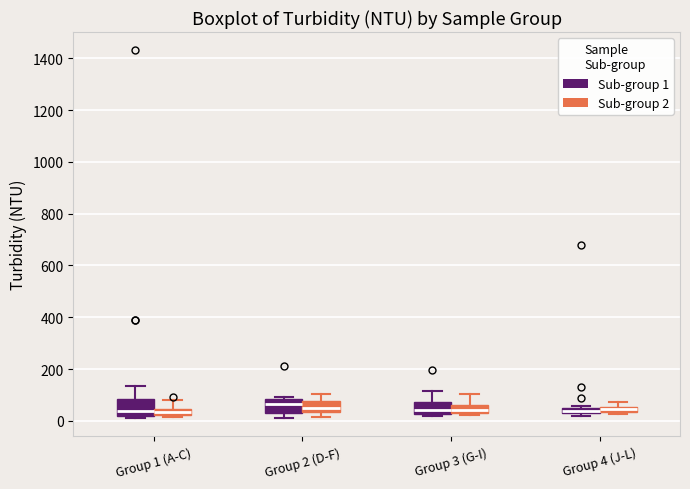

Where does the lower whisker of the box for Group 2 (D-F) (Sub-group 1) end on the y-axis? The values are not printed on the chart, so give them approximately, as read against the axis.

20